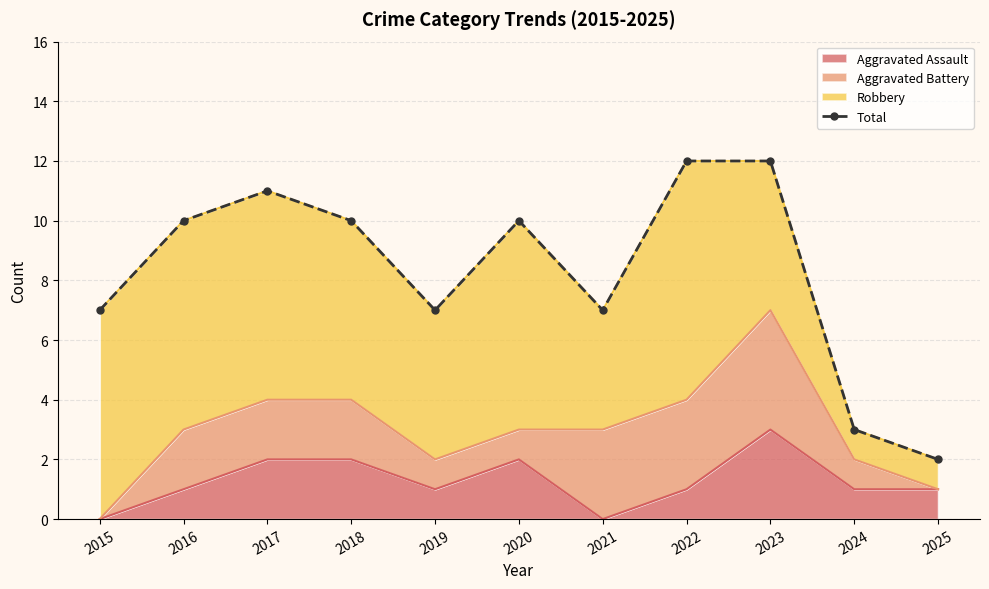

Which category has the lowest value across all series?

2025